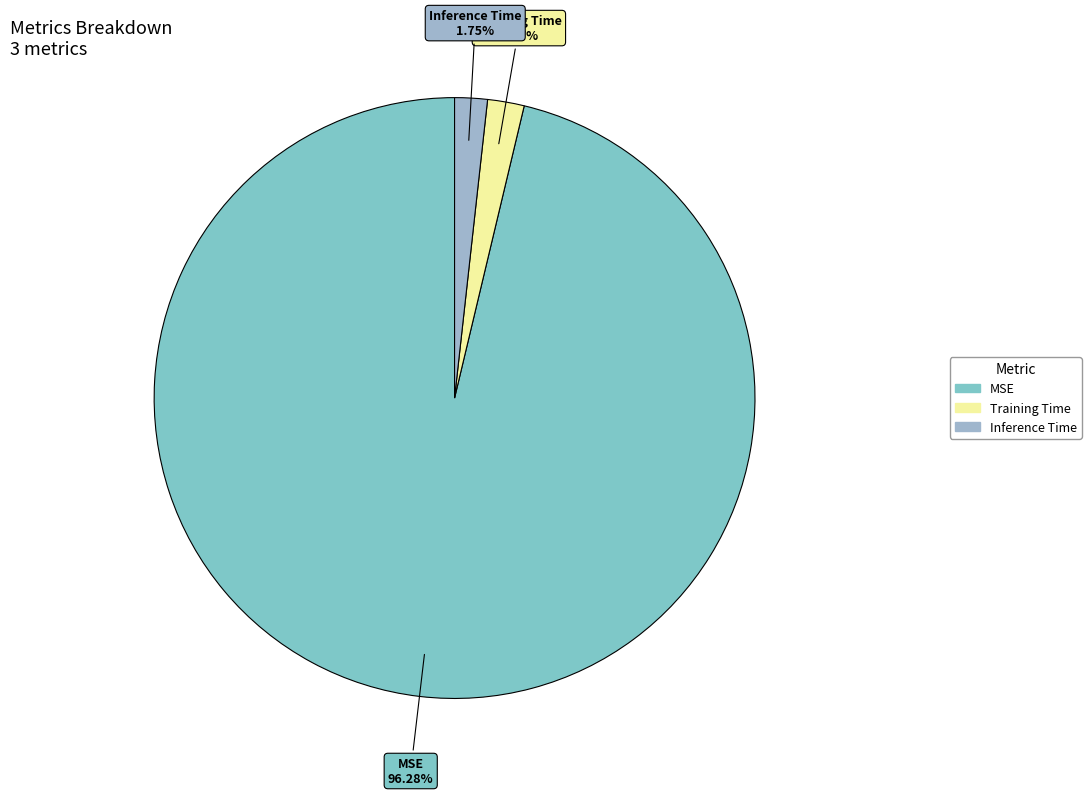

Do MSE and Training Time together represent more than half of the pie?

Yes